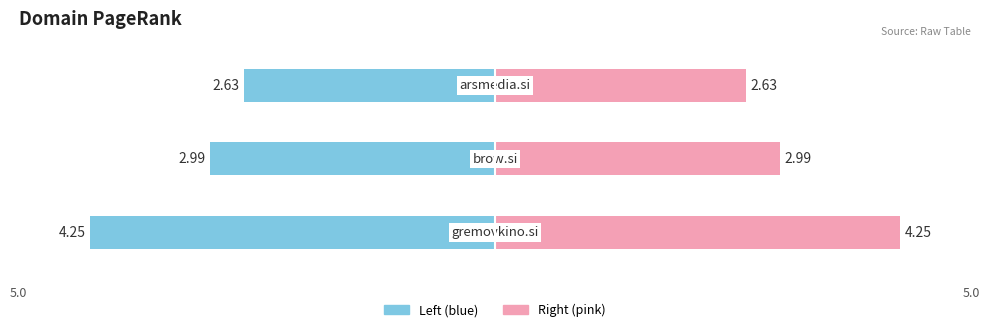

Rank the categories by value from lowest to highest.

arsmedia.si, brow.si, gremovkino.si